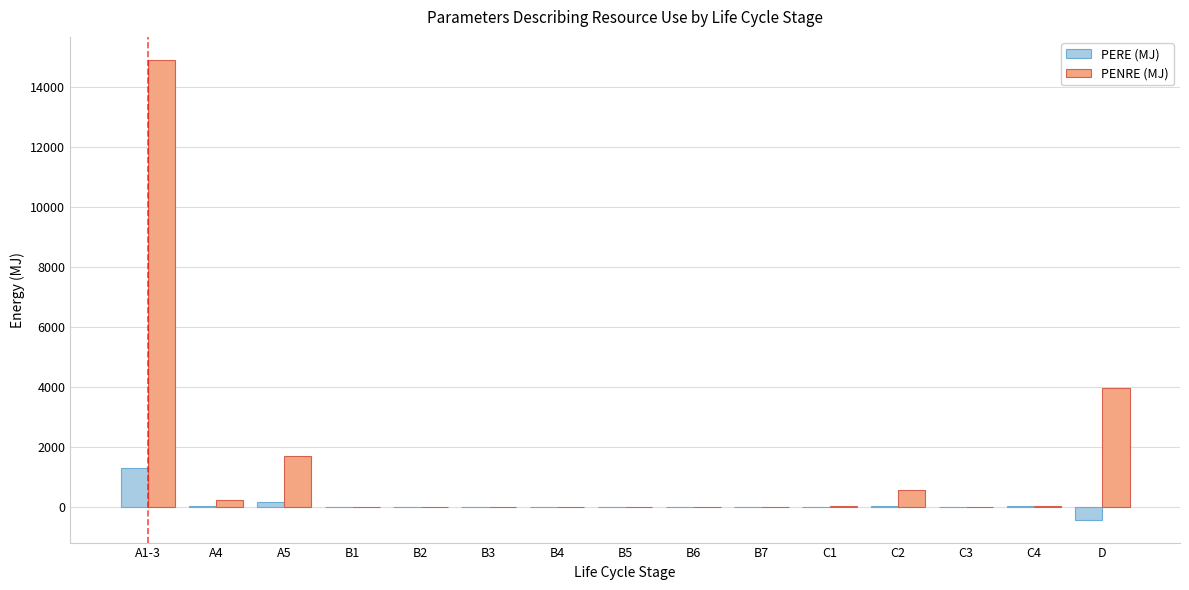

Which category has the highest value across all series?

A1-3